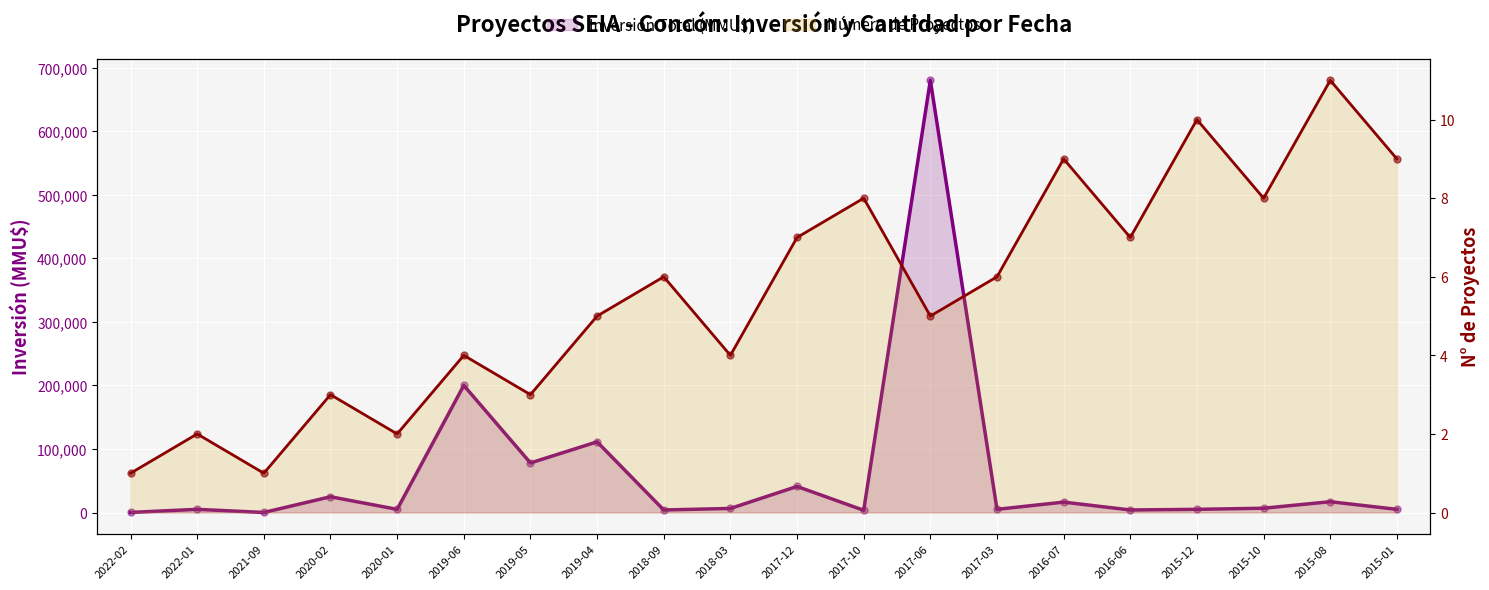

What is the total value across all series at 2016-06?

4007